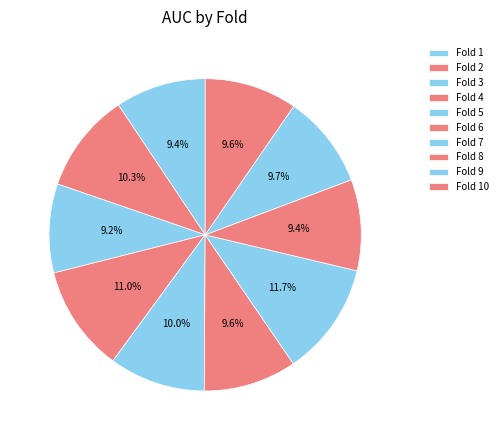

Count the number of slices in the pie.

10